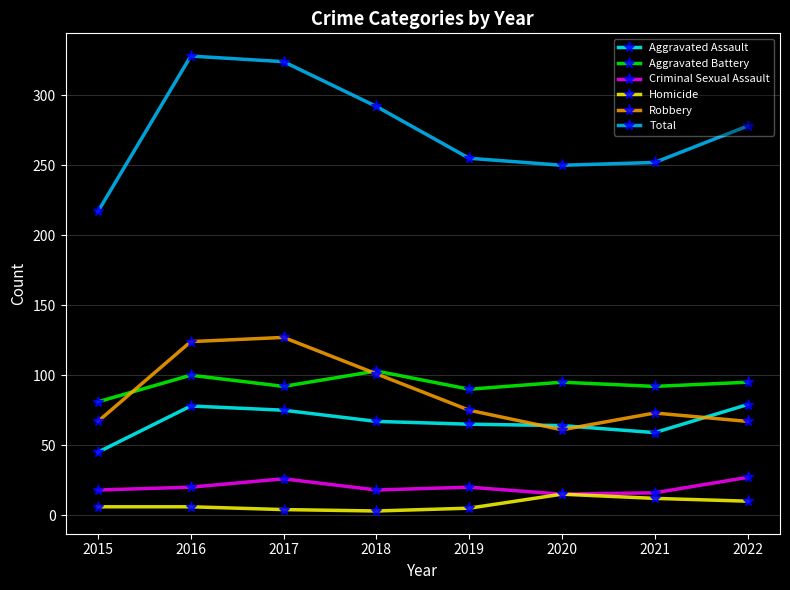

Which series has the largest total across all categories?

Total